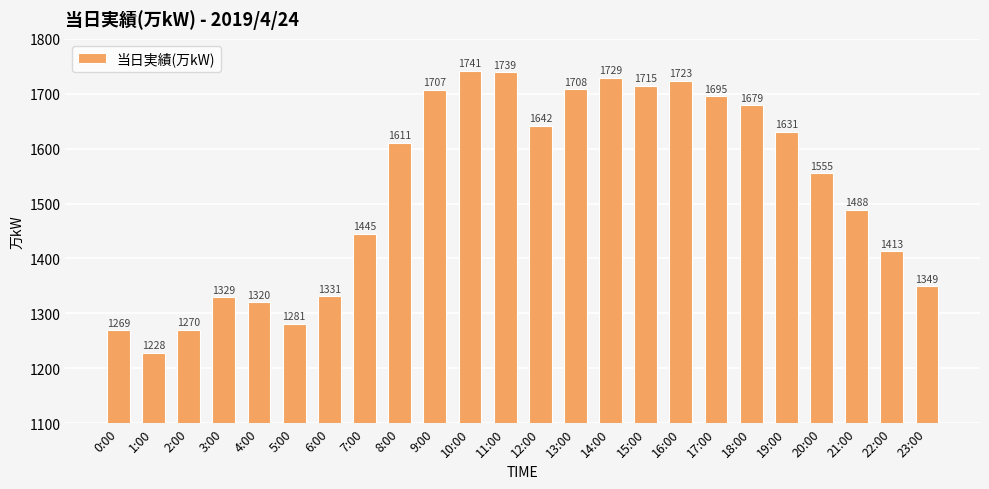

What is the minimum value shown in the chart?

1228